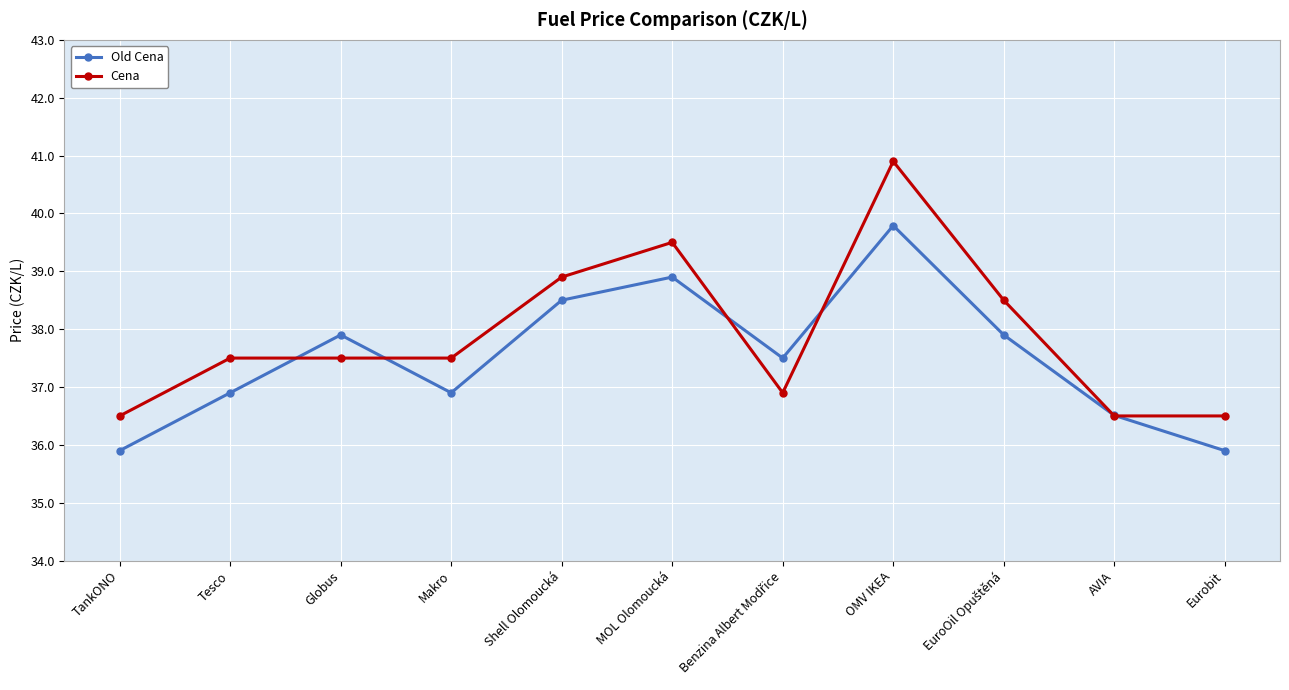

What position from the left is TankONO?

1